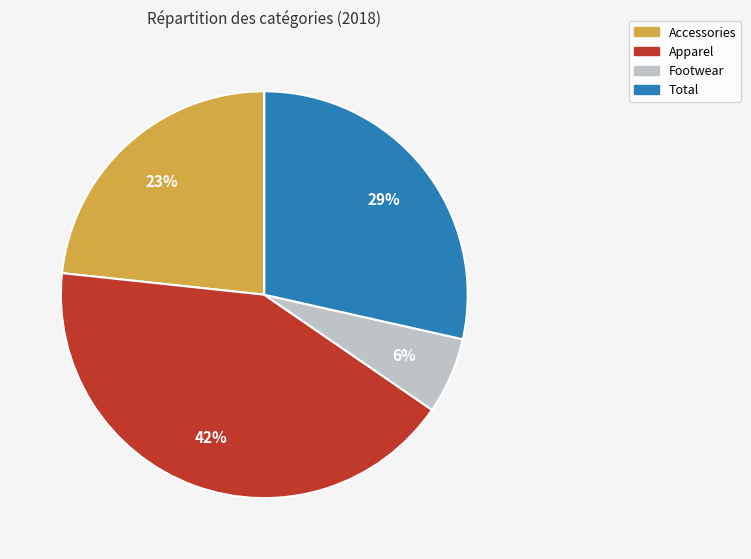

The Accessories slice represents 11% of the pie. True or false?

False